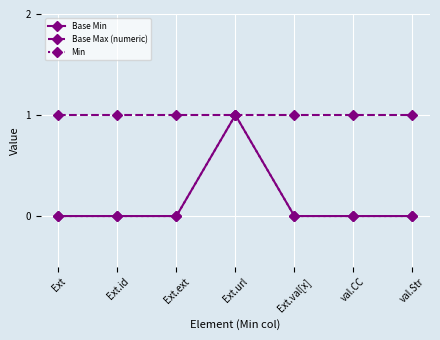

Is the value of Min at Ext.url greater than the value of Base Max (numeric) at Ext.ext?

No